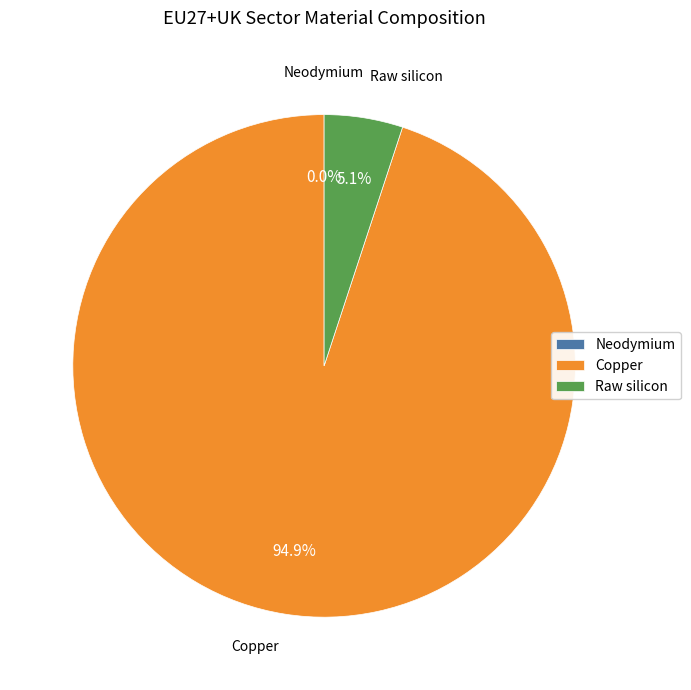

What is the change in value from Neodymium to Copper?

+134.6